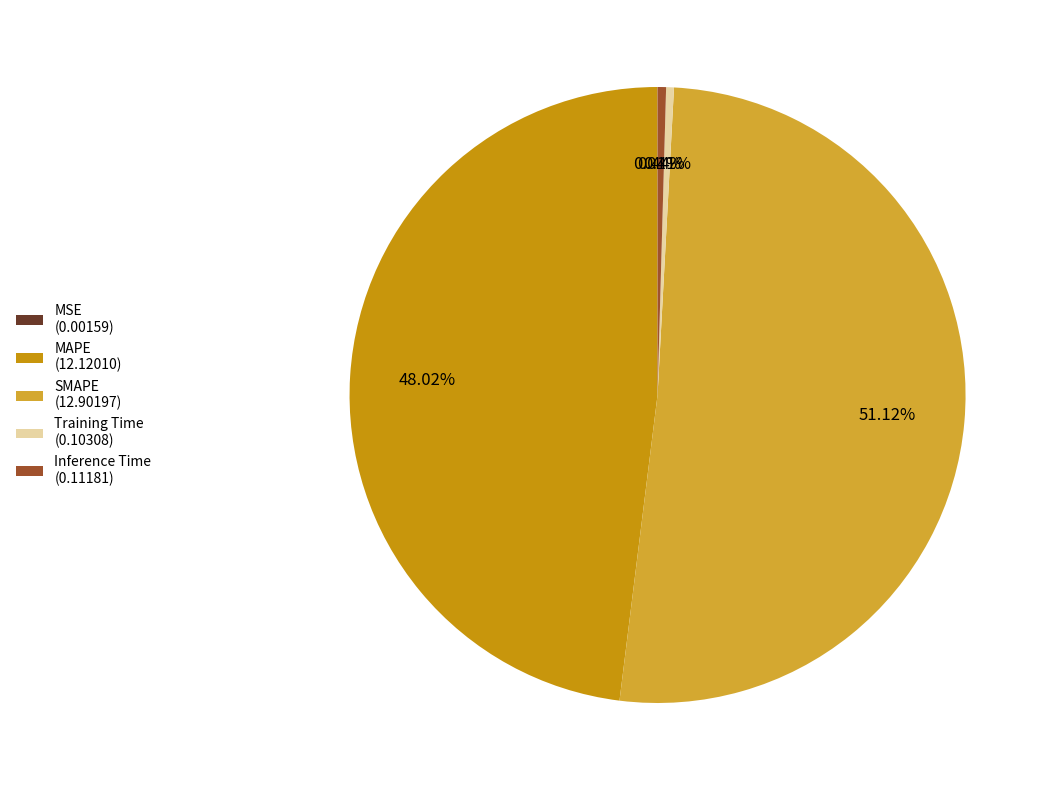

Is the sum of Inference Time (0.11181) and MAPE (12.12010) greater than half?

No